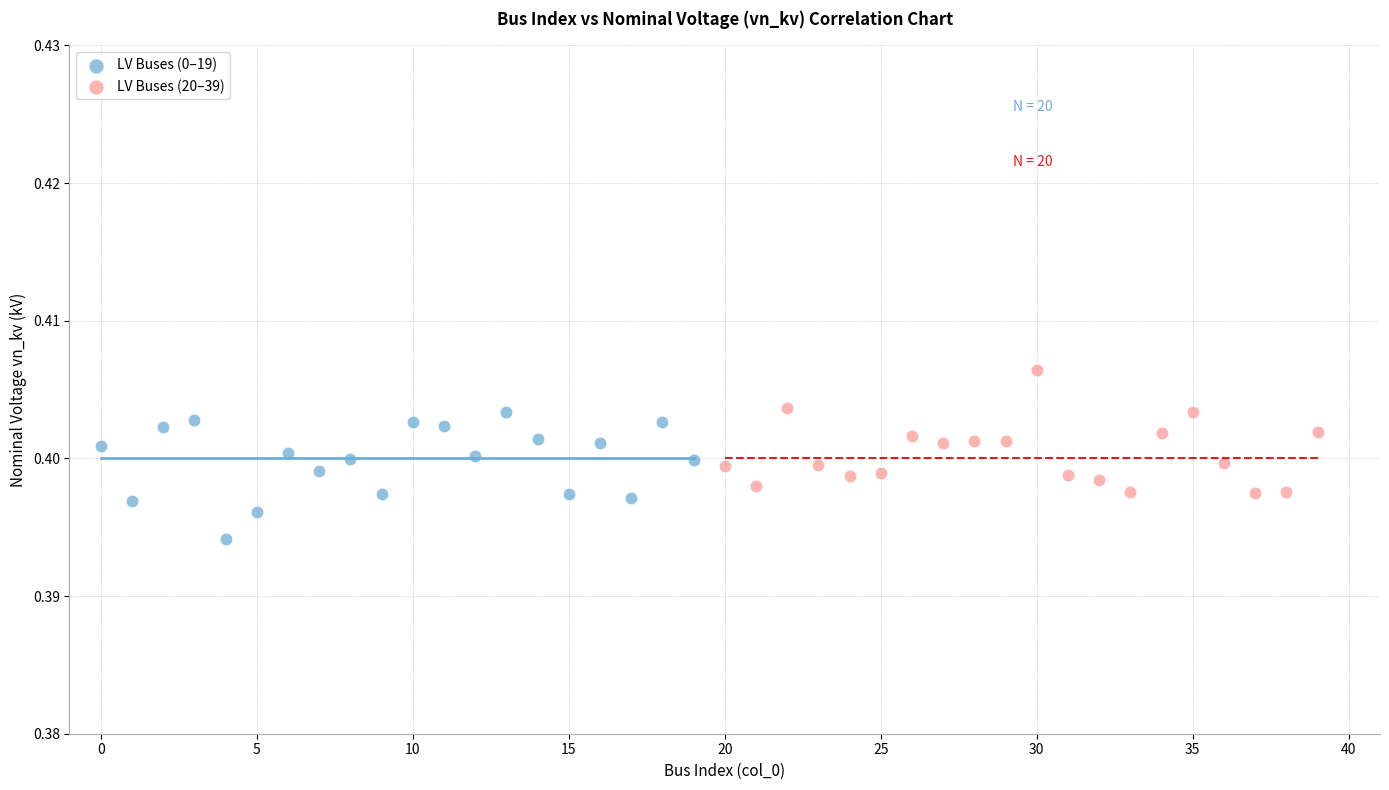

Which series contains the highest Y value?

LV Buses (20–39)